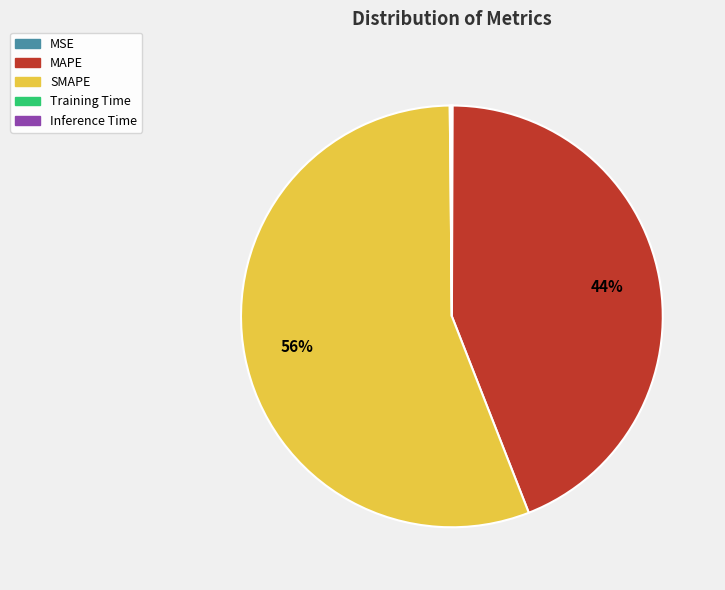

What is the largest slice in the pie chart?

SMAPE